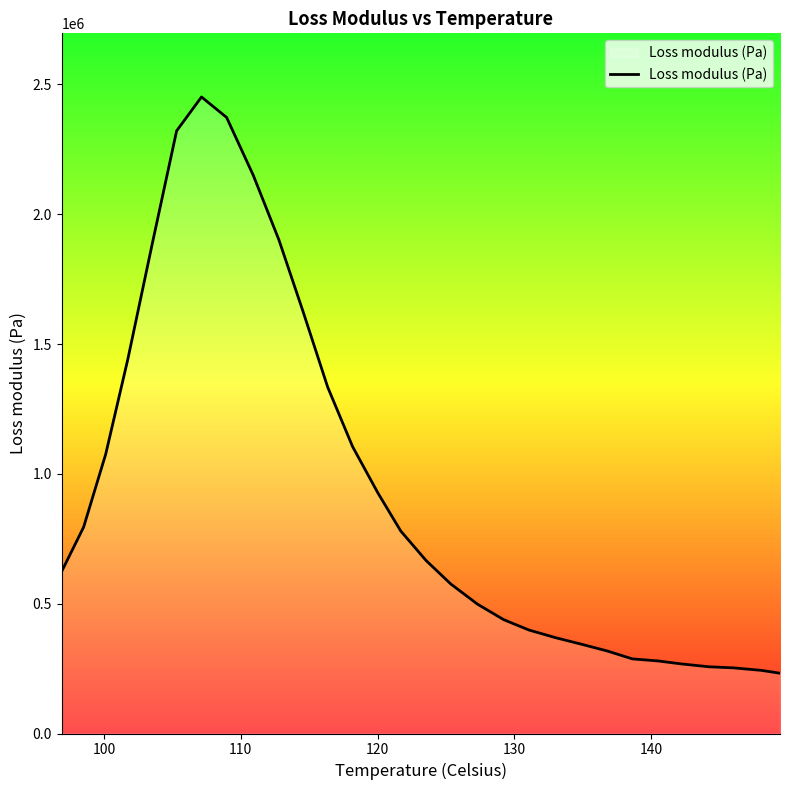

How many values exceed 665755?

15